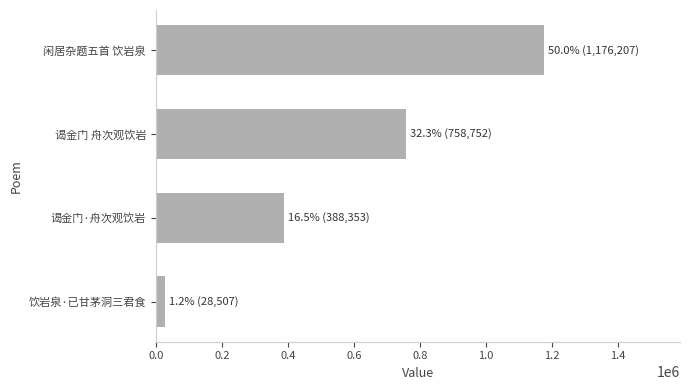

Count the values in the range 388353 to 1176207.

3